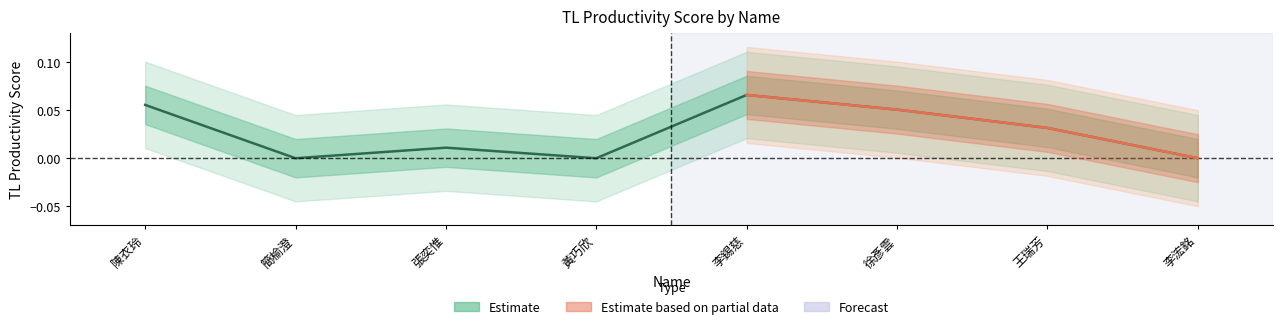

True or false: the data shows 0.1 at 李錫慈.

True